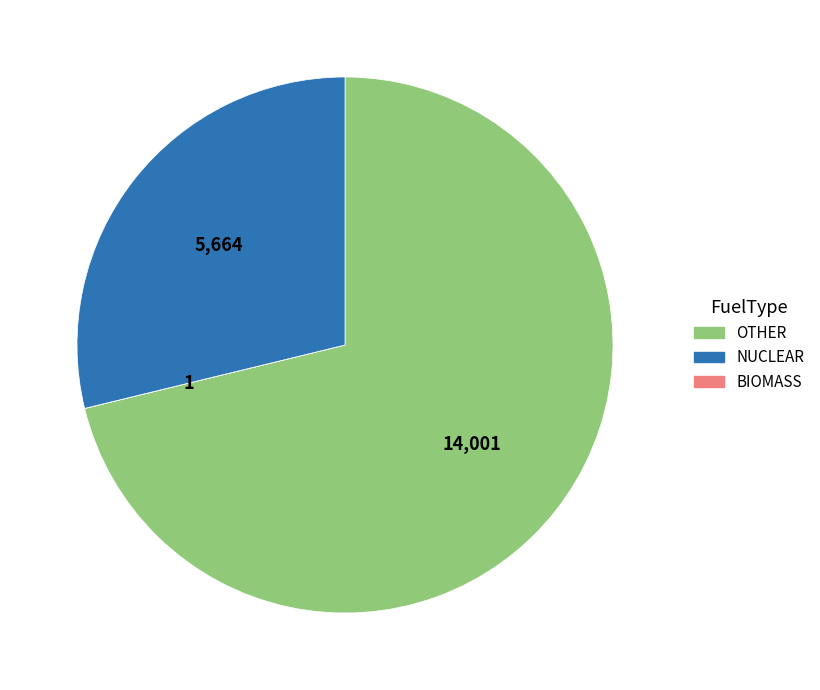

Combined, do BIOMASS and OTHER account for over 50%?

Yes